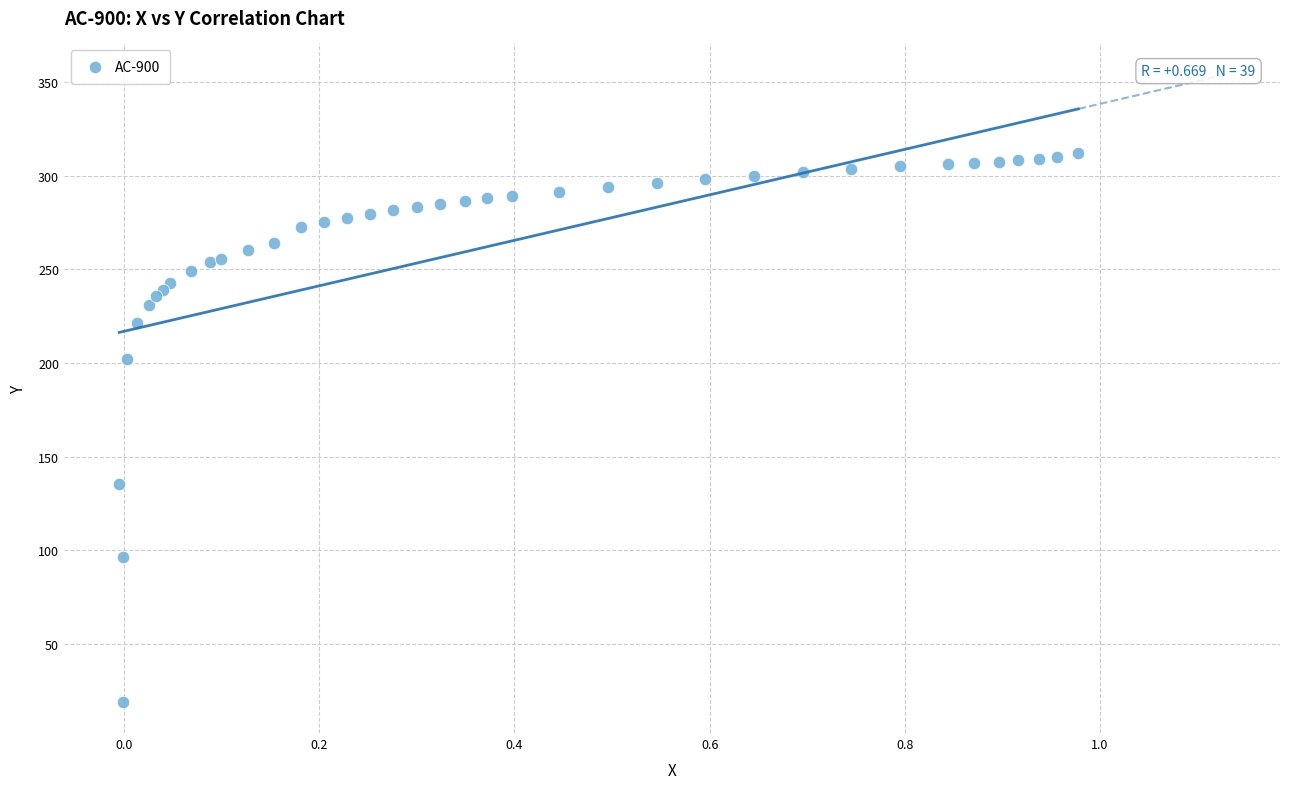

What Y value in the scatter plot is closest to 165?

135.6